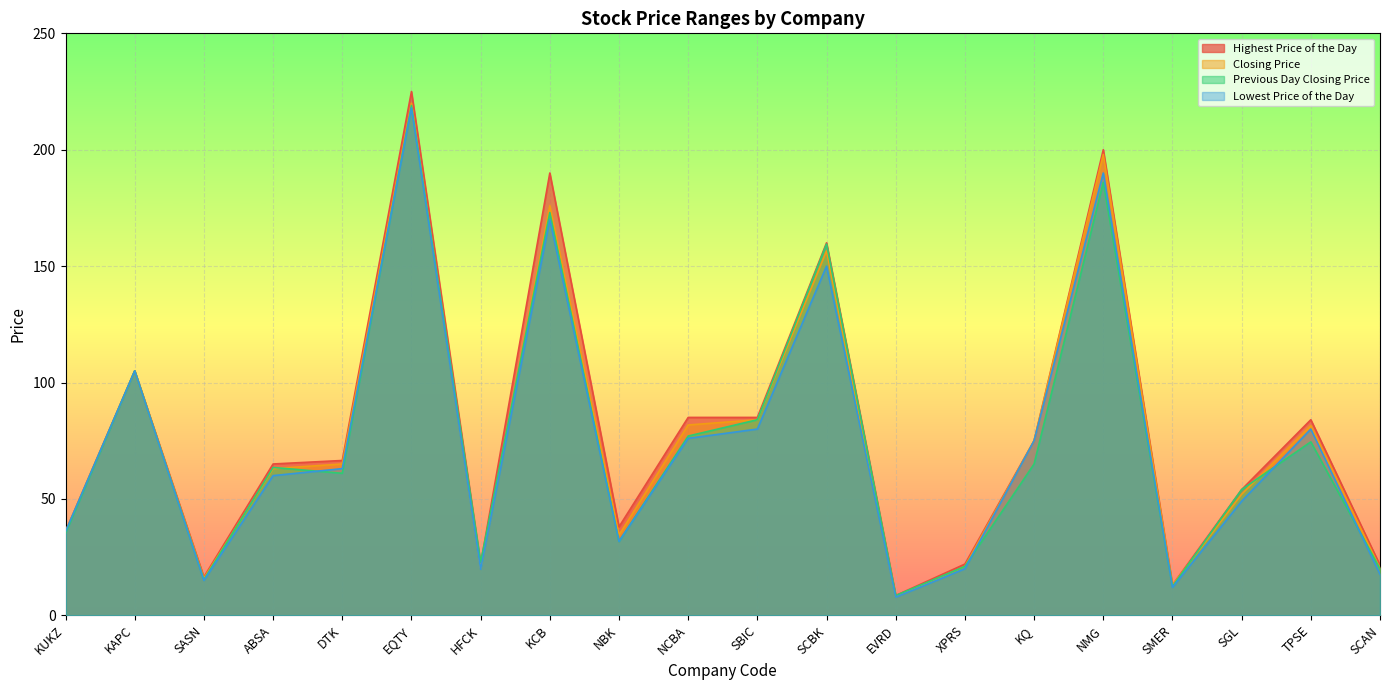

Rank the series by their maximum value, from lowest to highest.

Lowest Price of the Day, Previous Day Closing Price, Closing Price, Highest Price of the Day